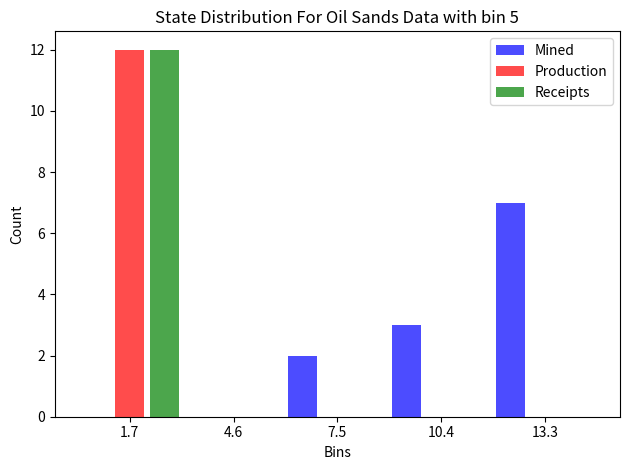

What is the height of the Receipts bar covering 0.5 to 3.0 on the x-axis? Neither the bar edges nor the heights are printed on the chart, so give them approximately, as read against the axes.

12